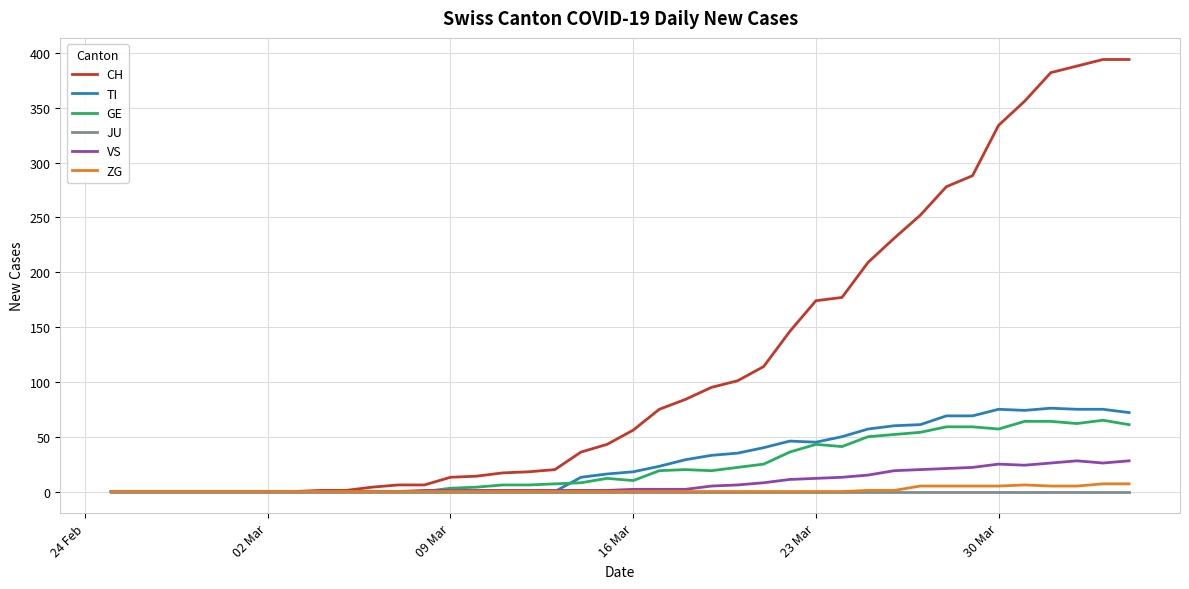

Which series has the largest total across all categories?

CH